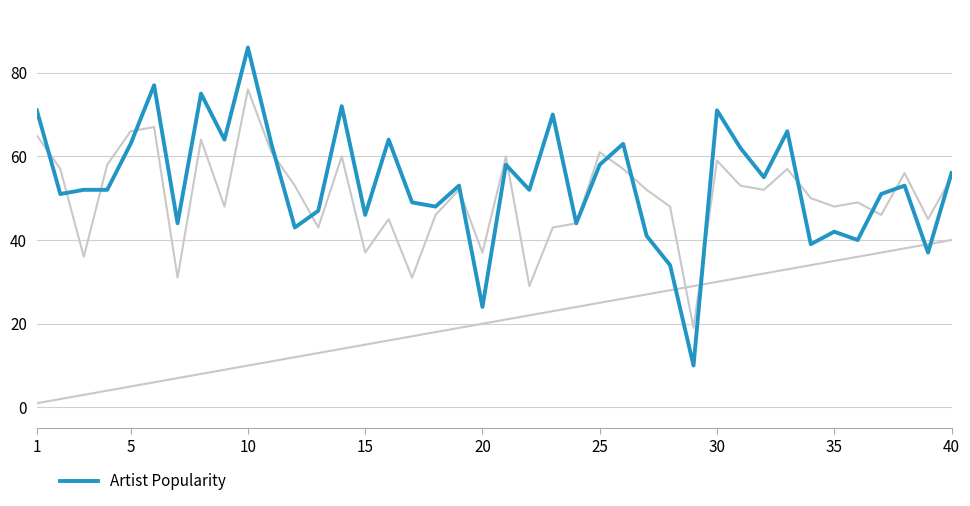

Count the number of data series in this chart.

3